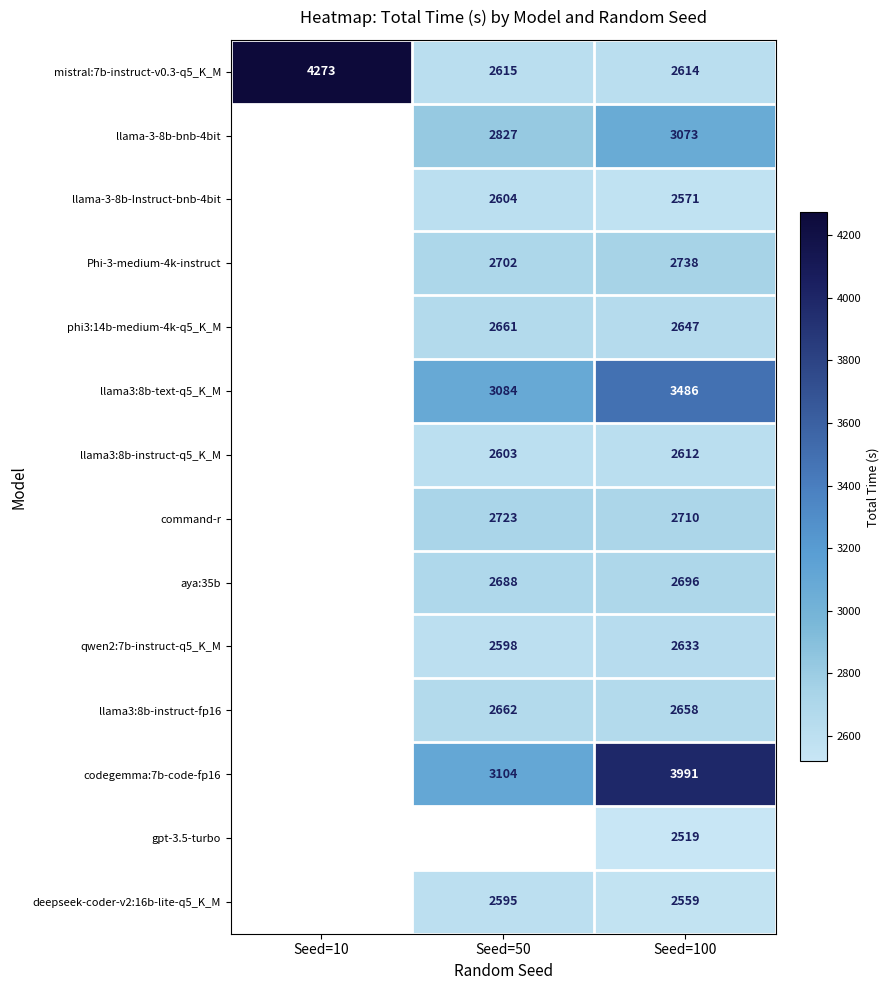

Which series has the largest total across all categories?

mistral:7b-instruct-v0.3-q5_K_M